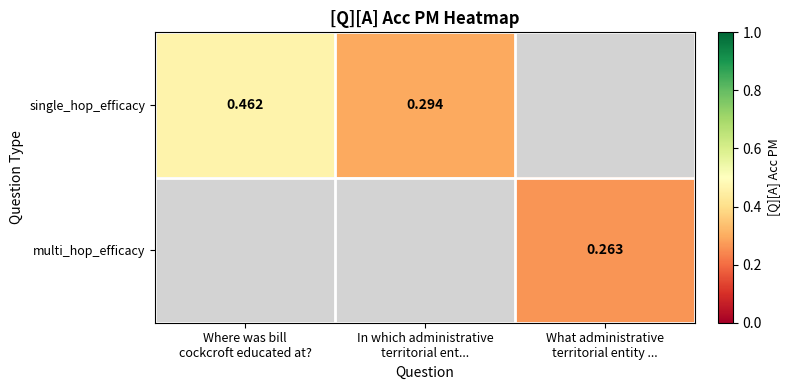

Which category has the lowest value in the single_hop_efficacy series?

In which administrative territorial ent...